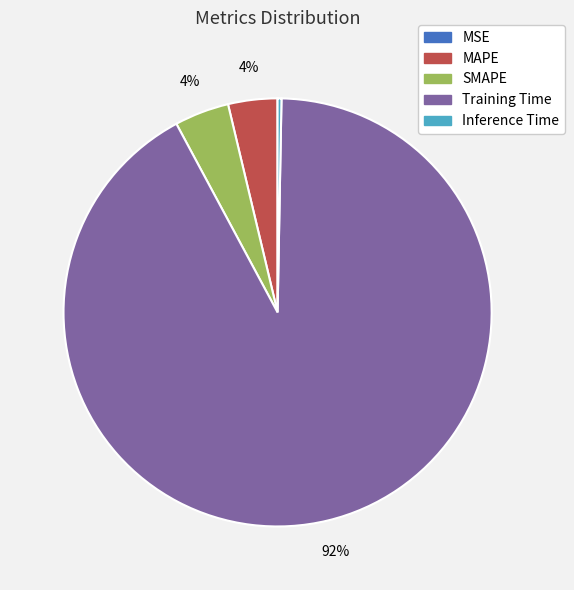

What is the majority slice?

Training Time